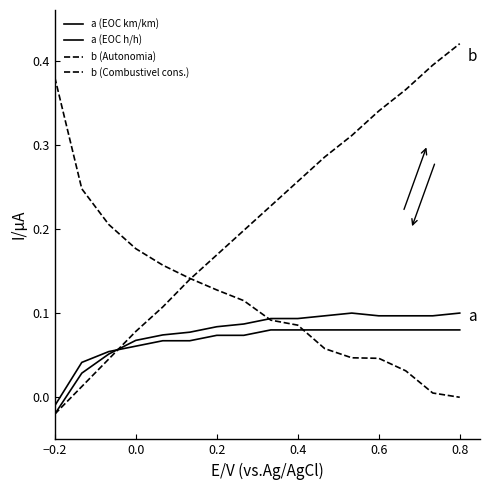

What is the value of the b (Autonomia) point at the 4th from the left?

0.1